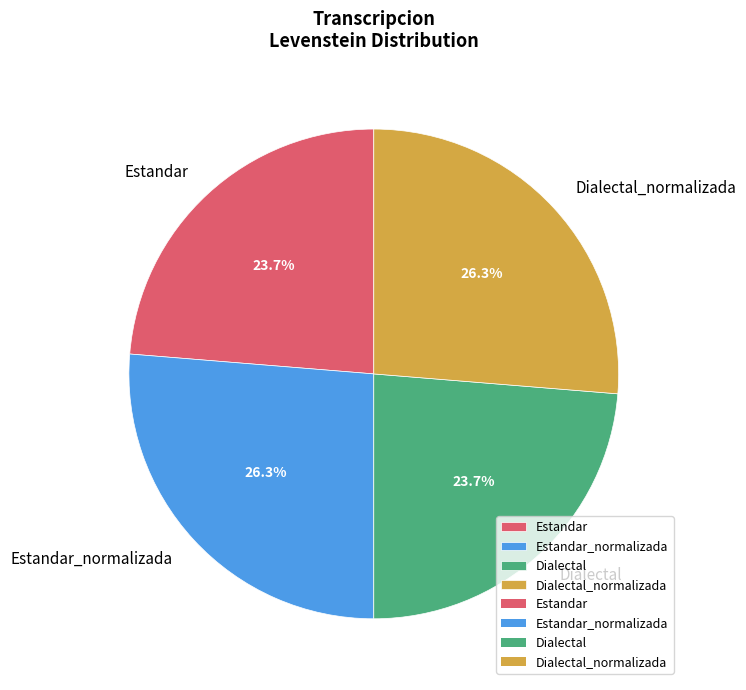

Approximately how many times larger is the value at Dialectal_normalizada compared to Estandar?

1.1